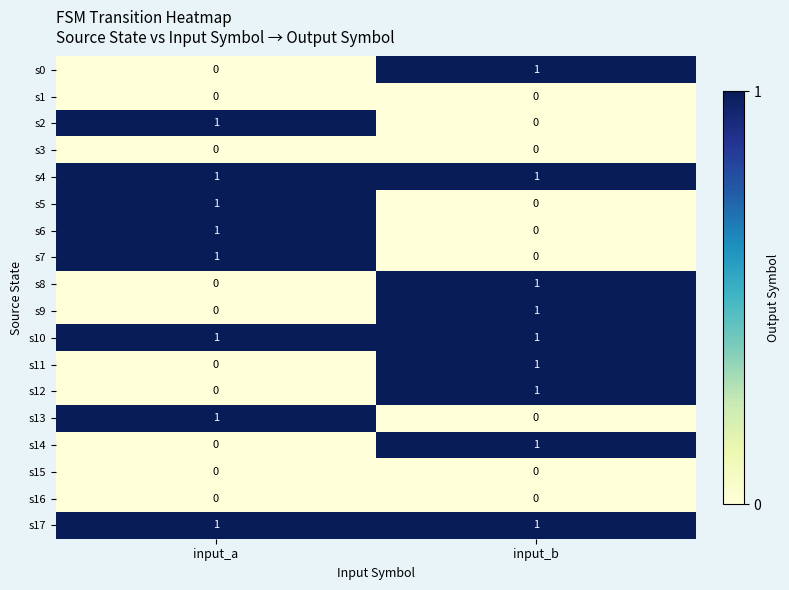

Count the number of data series in this chart.

18